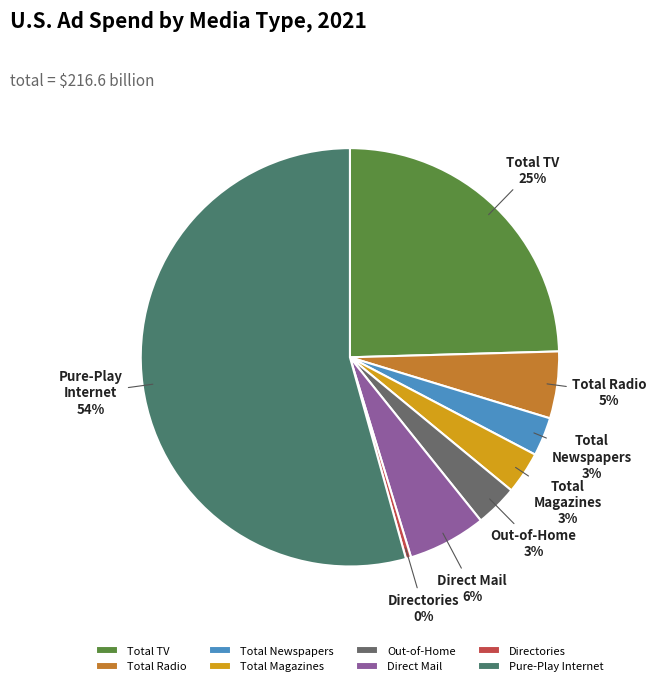

Between Pure-Play Internet and Directories, which is larger?

Pure-Play Internet